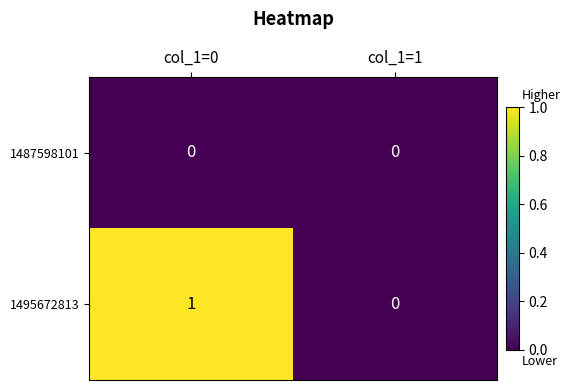

Which series changed the most between col_1=0 and col_1=1?

1495672813